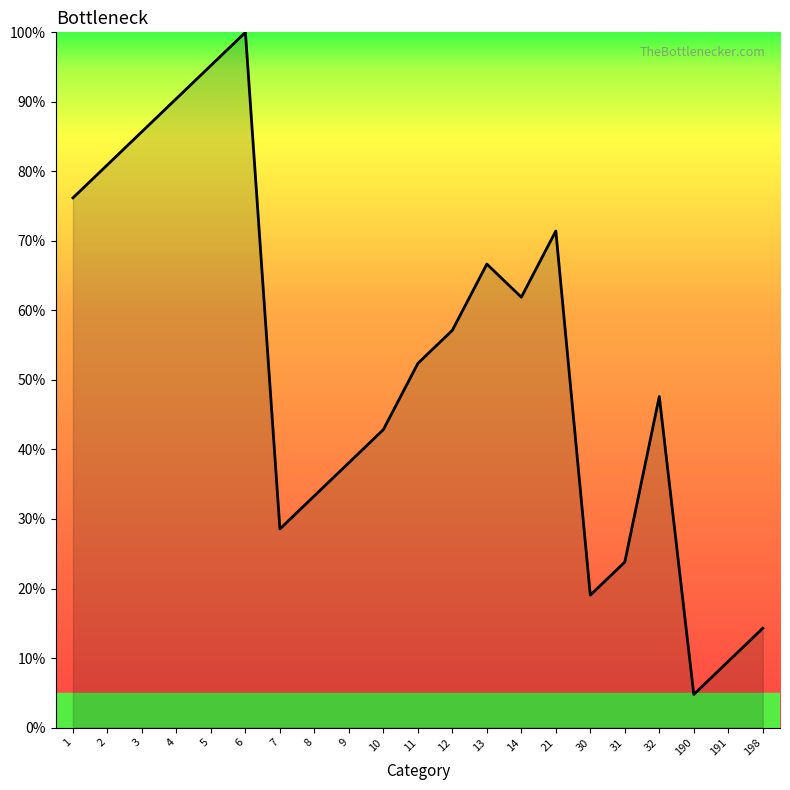

Which category has the highest value across all series?

6